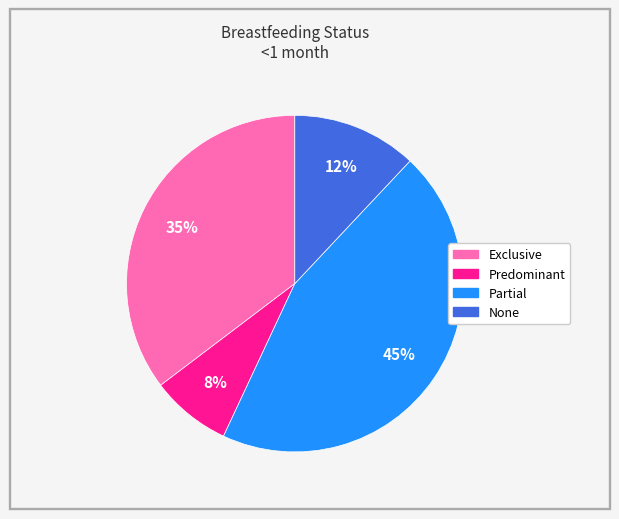

Is Partial the majority of the pie?

No